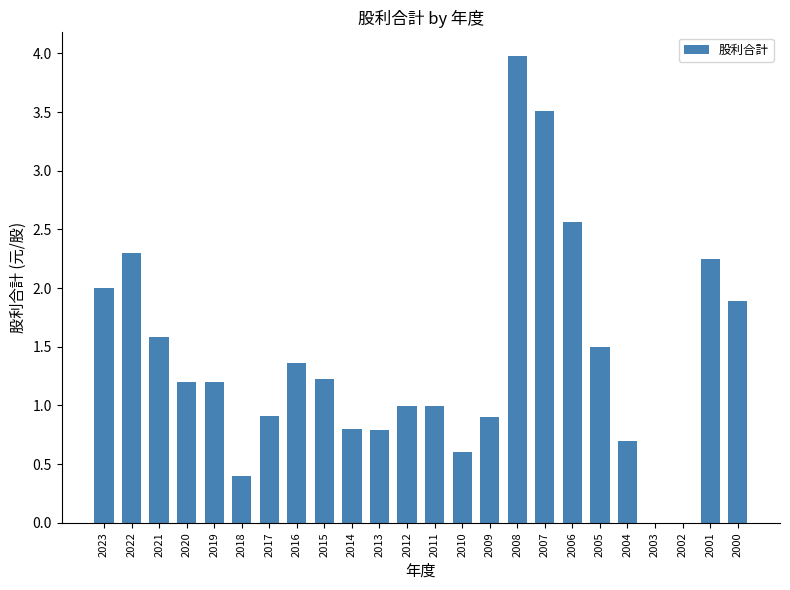

What is the change in value from 2021 to 2019?

-0.4